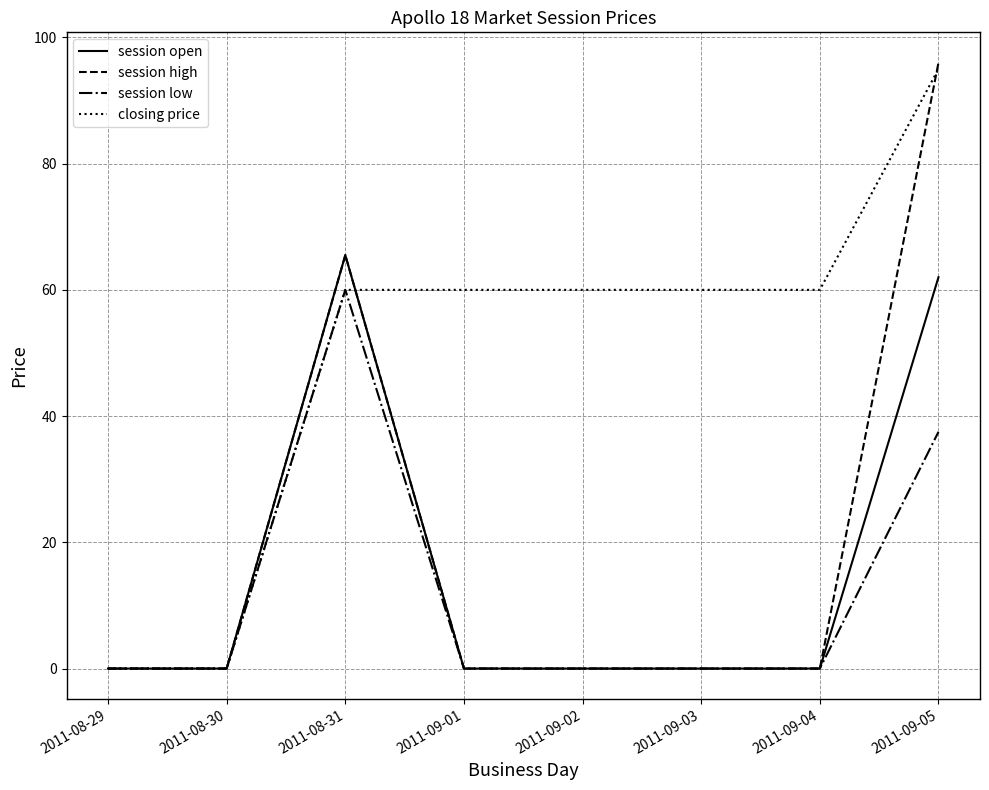

Reading right to left, extract all data points from this chart.

session open: 2011-09-05=62.0	2011-09-04=0.0	2011-09-03=0.0	2011-09-02=0.0	2011-09-01=0.0	2011-08-31=65.5	2011-08-30=0.0	2011-08-29=0.0
session high: 2011-09-05=96.0	2011-09-04=0.0	2011-09-03=0.0	2011-09-02=0.0	2011-09-01=0.0	2011-08-31=65.5	2011-08-30=0.0	2011-08-29=0.0
session low: 2011-09-05=37.5	2011-09-04=0.0	2011-09-03=0.0	2011-09-02=0.0	2011-09-01=0.0	2011-08-31=60.0	2011-08-30=0.0	2011-08-29=0.0
closing price: 2011-09-05=95.0	2011-09-04=60.0	2011-09-03=60.0	2011-09-02=60.0	2011-09-01=60.0	2011-08-31=60.0	2011-08-30=0.0	2011-08-29=0.0